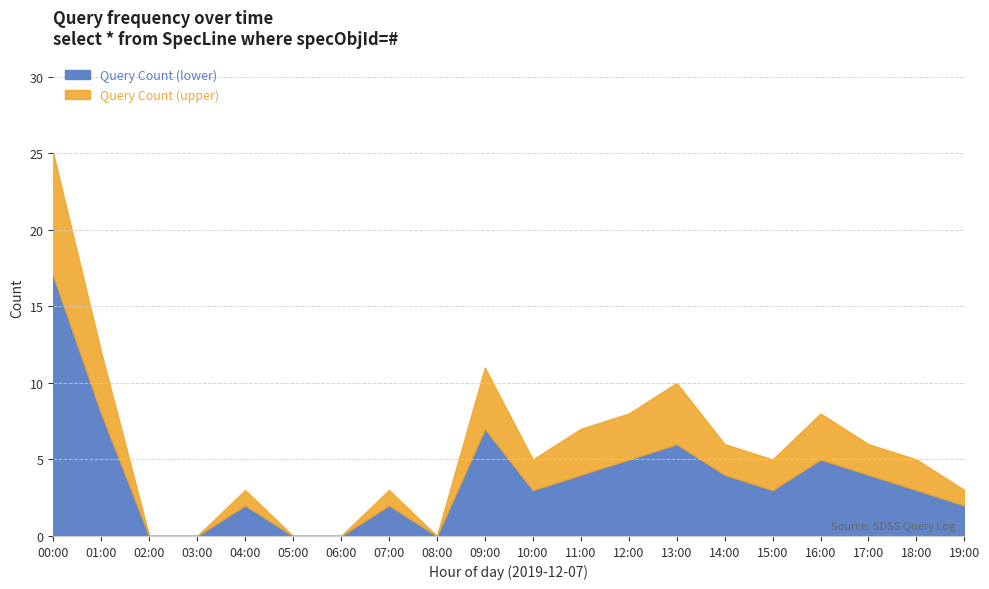

Reading right to left, transcribe all the data shown in this chart.

Query Count (lower): 19:00=2	18:00=3	17:00=4	16:00=5	15:00=3	14:00=4	13:00=6	12:00=5	11:00=4	10:00=3	09:00=7	08:00=0	07:00=2	06:00=0	05:00=0	04:00=2	03:00=0	02:00=0	01:00=8	00:00=17
Query Count (upper): 19:00=1	18:00=2	17:00=2	16:00=3	15:00=2	14:00=2	13:00=4	12:00=3	11:00=3	10:00=2	09:00=4	08:00=0	07:00=1	06:00=0	05:00=0	04:00=1	03:00=0	02:00=0	01:00=4	00:00=8